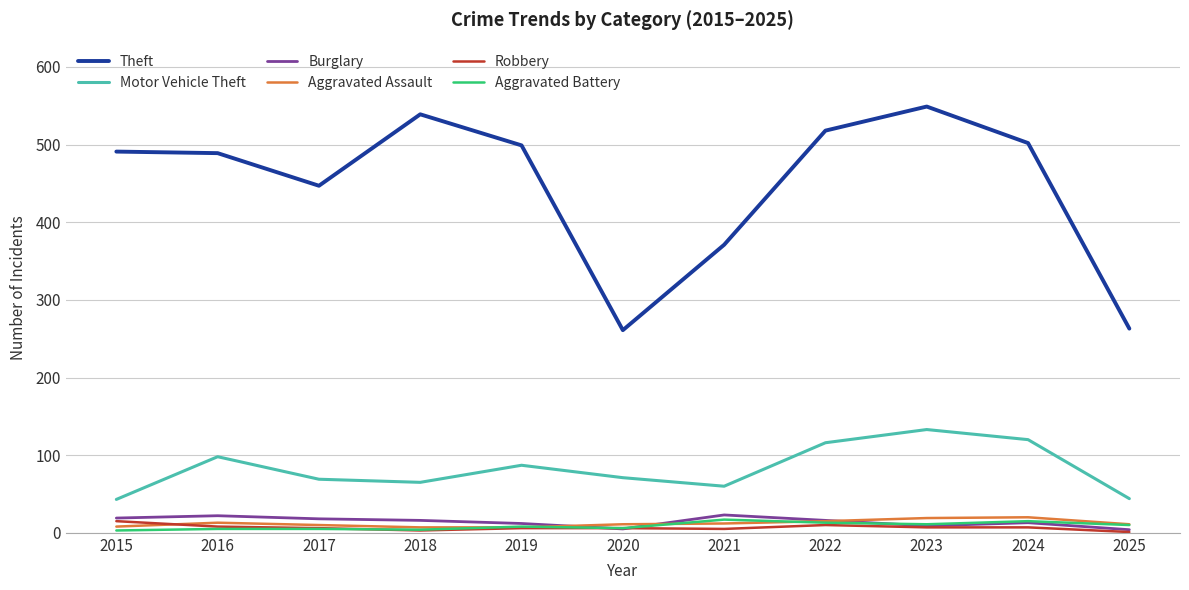

True or false: Burglary and Theft intersect in this chart.

False